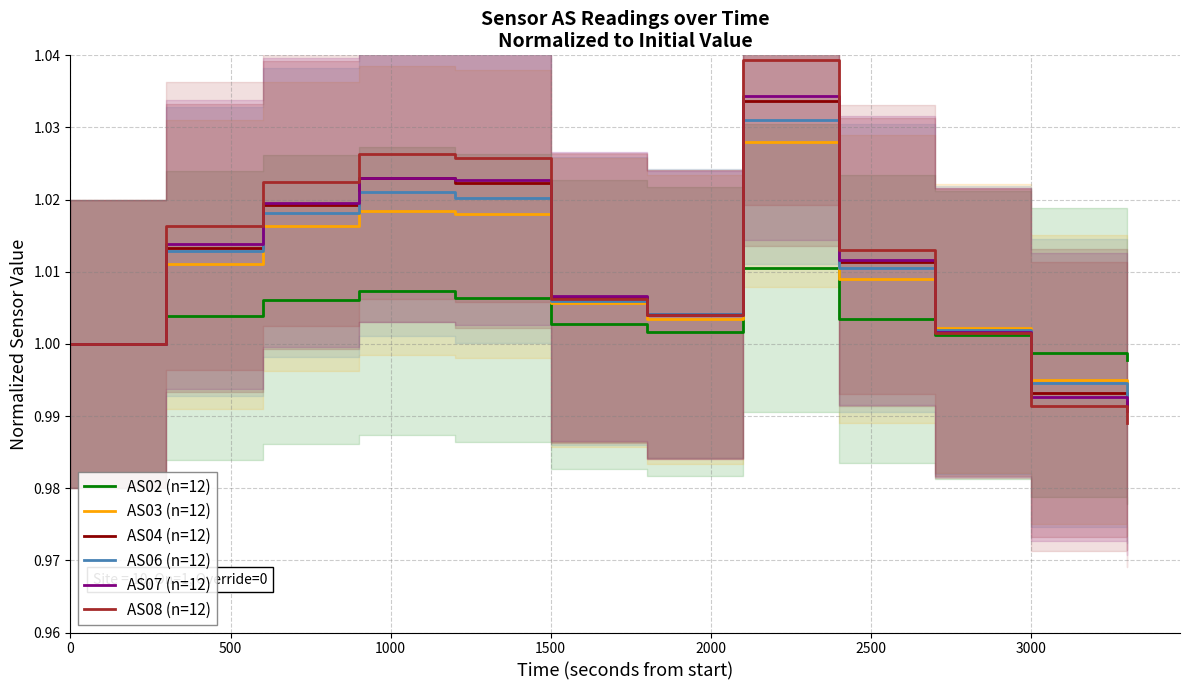

True or false: AS04 (n=12) and AS03 (n=12) intersect in this chart.

True